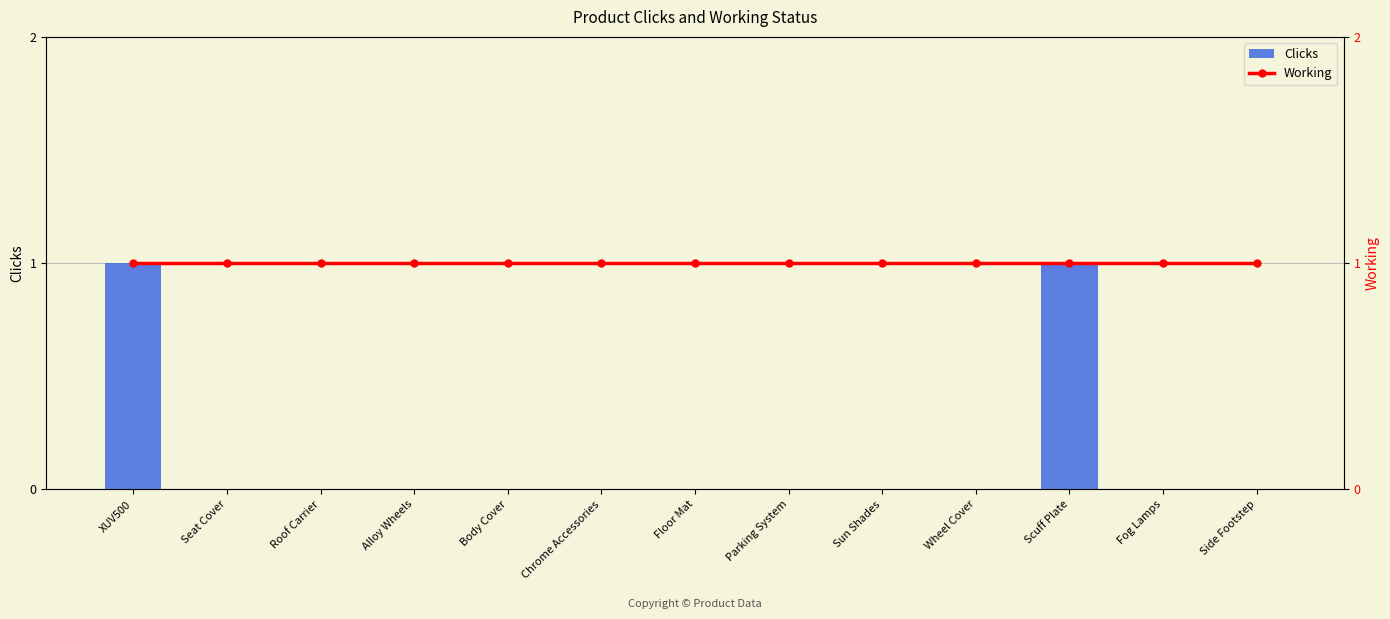

Is it true that Clicks equals -1 at Floor Mat?

False